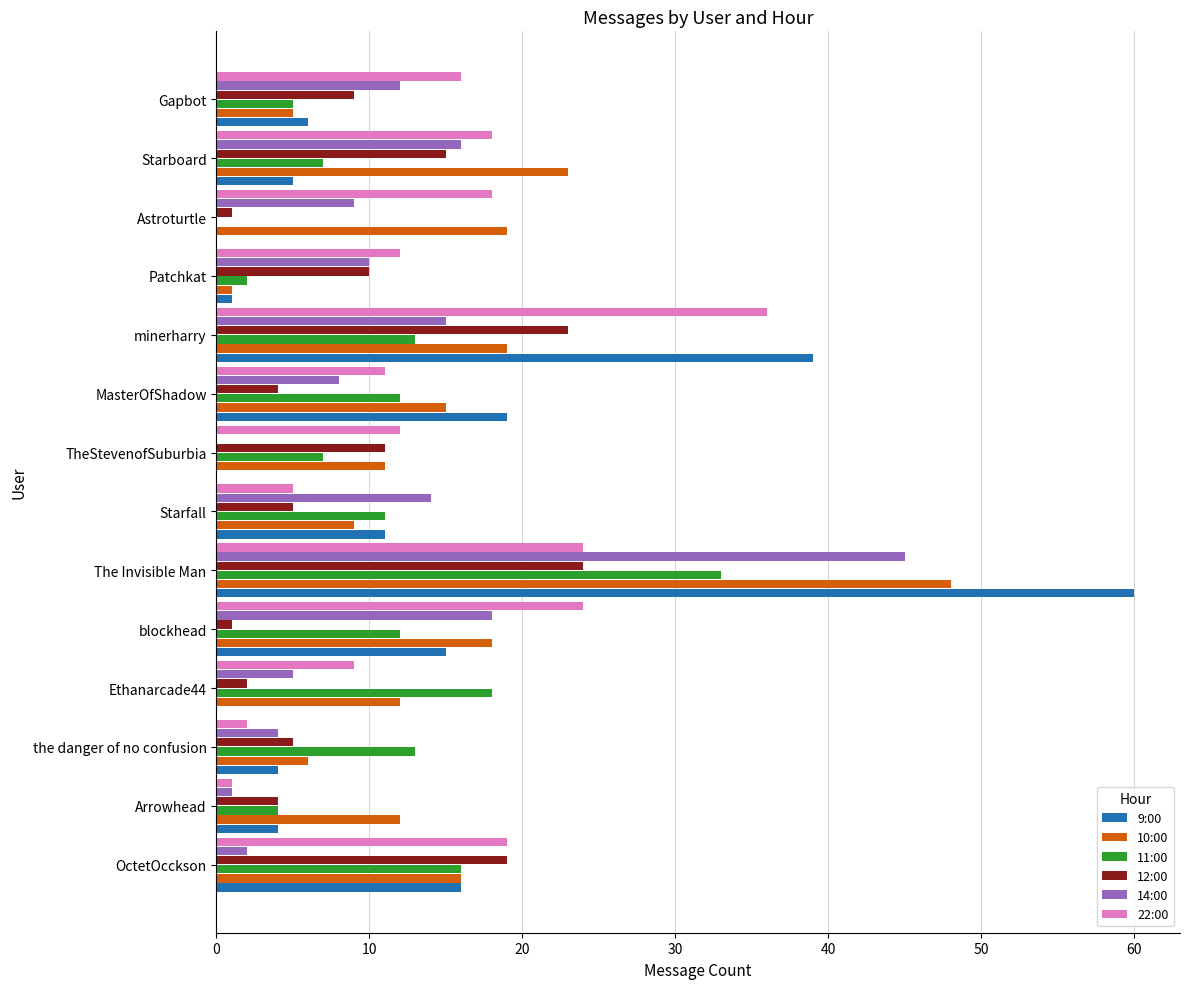

How many data points does each series have?

14